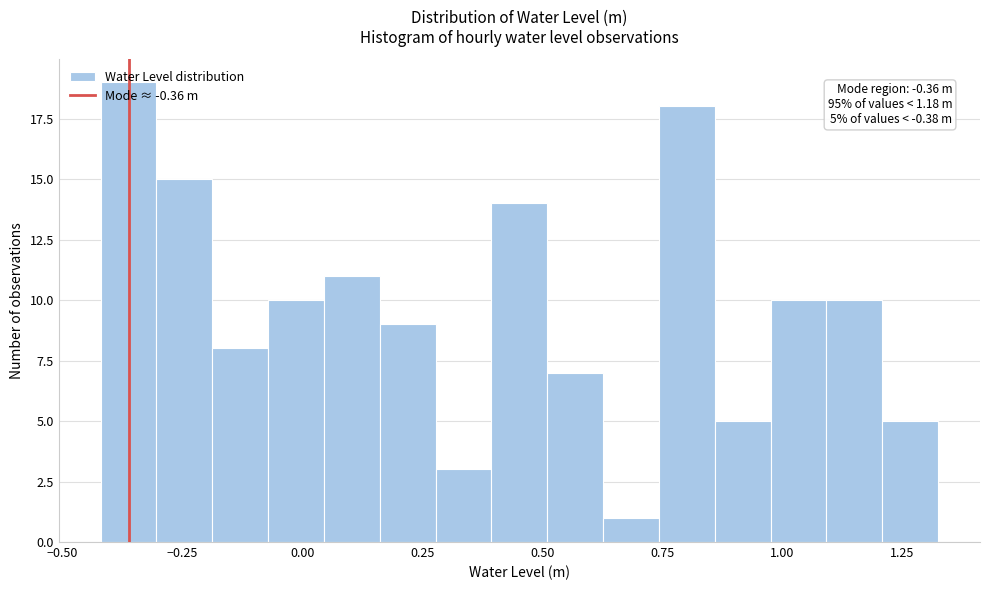

Around what value on the x-axis is the tallest bar? Give the approximate position of its centre, as read against the axis.

-0.35